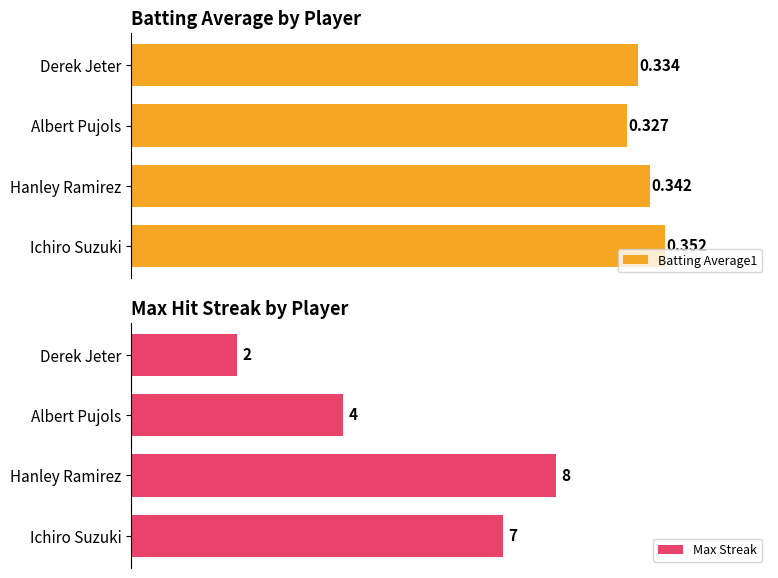

What is the value of the Batting Average1 bar at the 4th from the left?

0.3